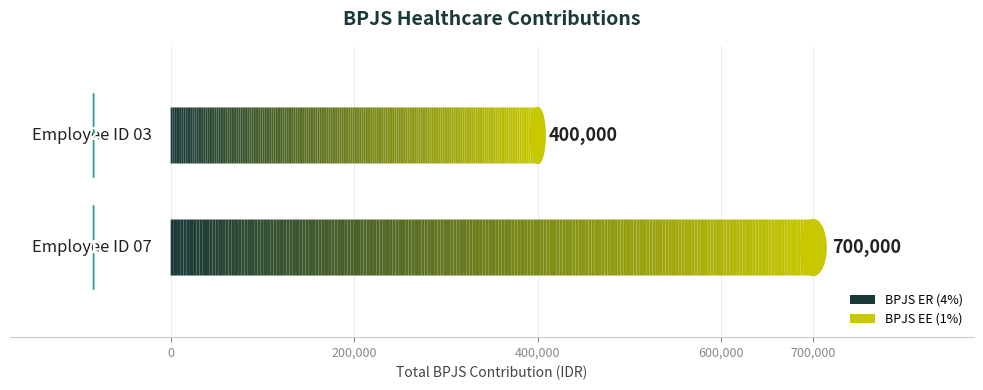

Rank the categories by BPJS EE (1%) value from lowest to highest.

Employee ID 03, Employee ID 07